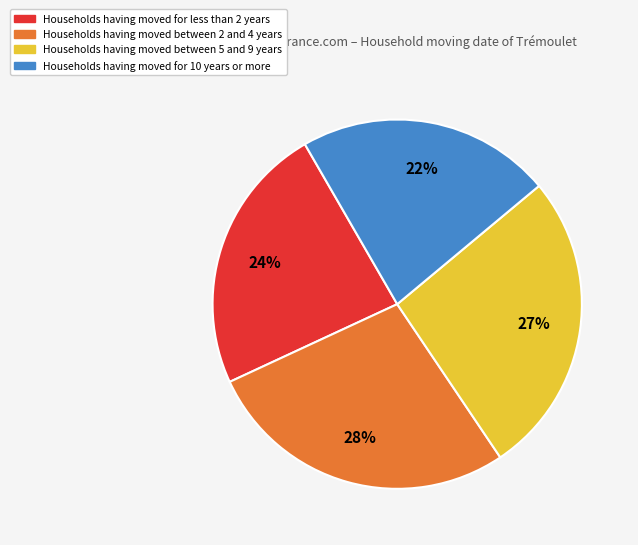

Is it true that Households having moved for 10 years or more is 22% of the pie?

True